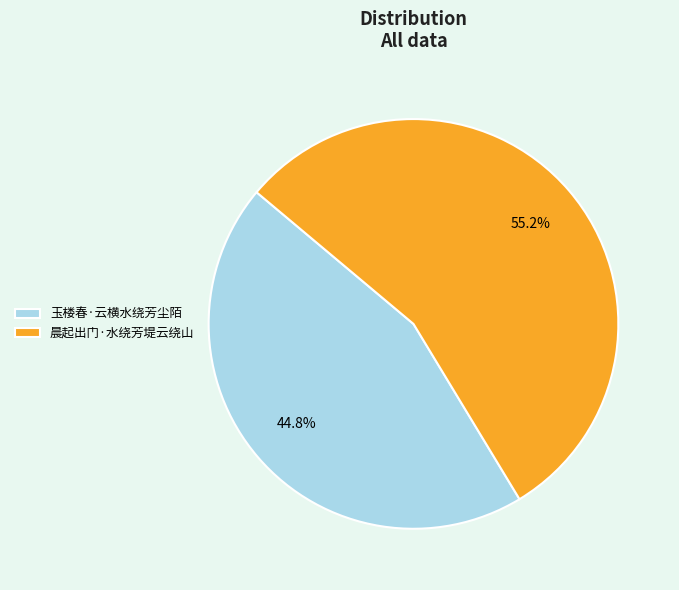

Count the number of slices in the pie.

2